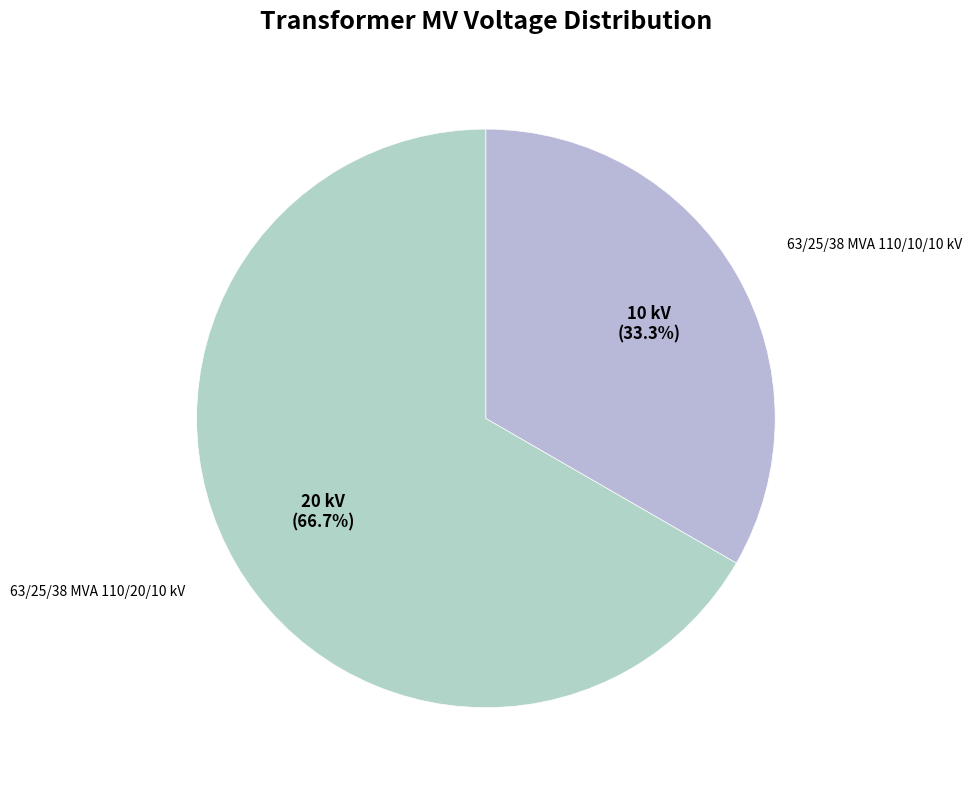

How many segments does this pie chart have?

2